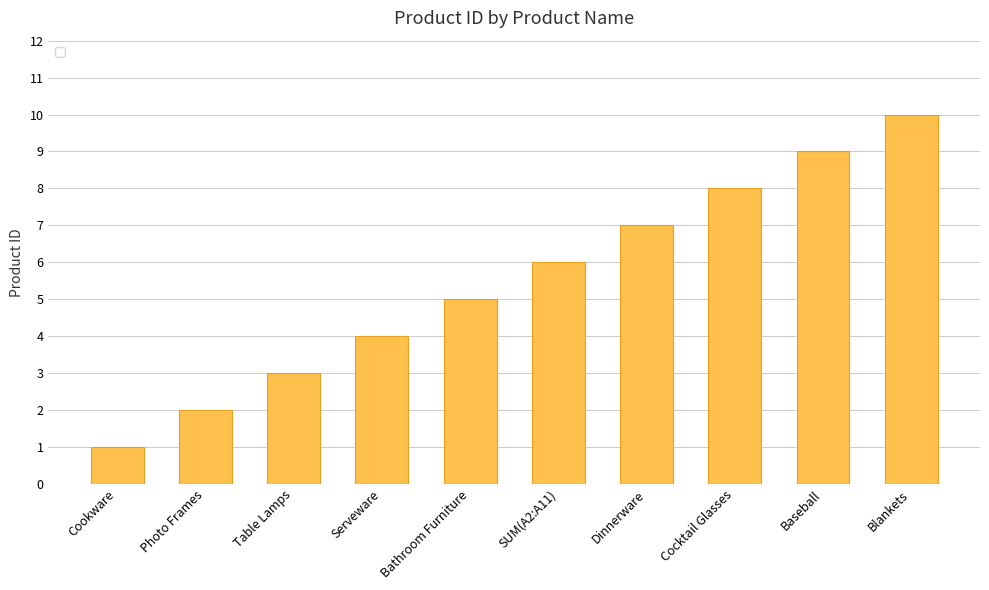

Which category has the lowest value across all series?

Cookware